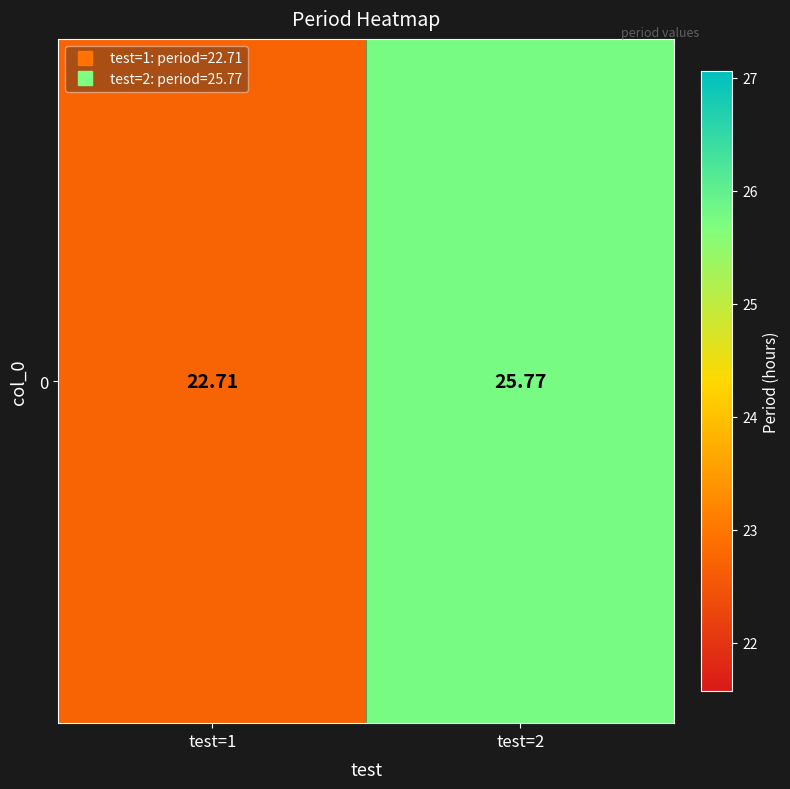

Reading left to right, what are all the values shown in this chart?

test=1=22.7	test=2=25.8